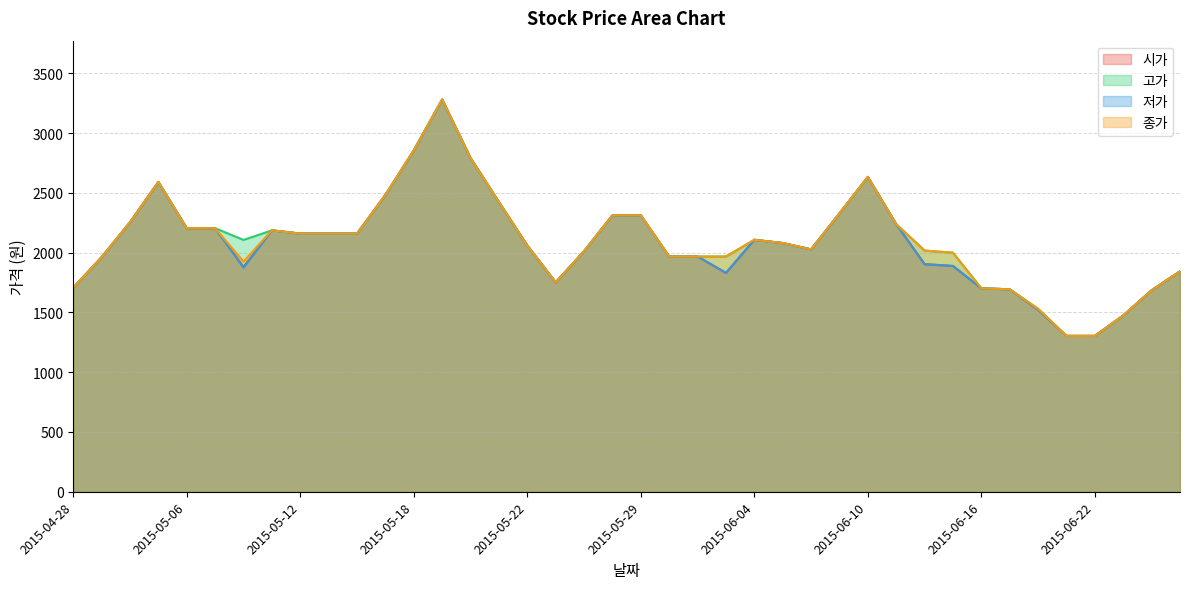

True or false: 종가 and 고가 intersect in this chart.

False